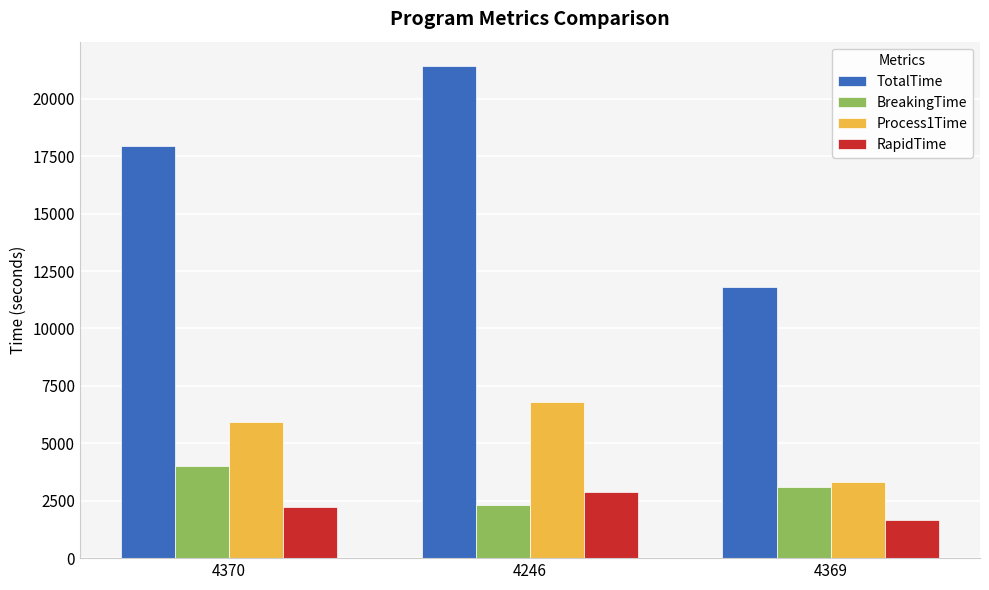

Does the chart contain any negative values?

No